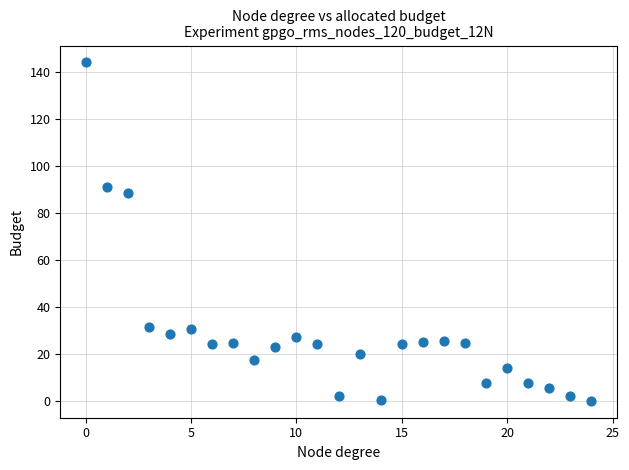

What is the range of Y values (max minus min)?

144.0